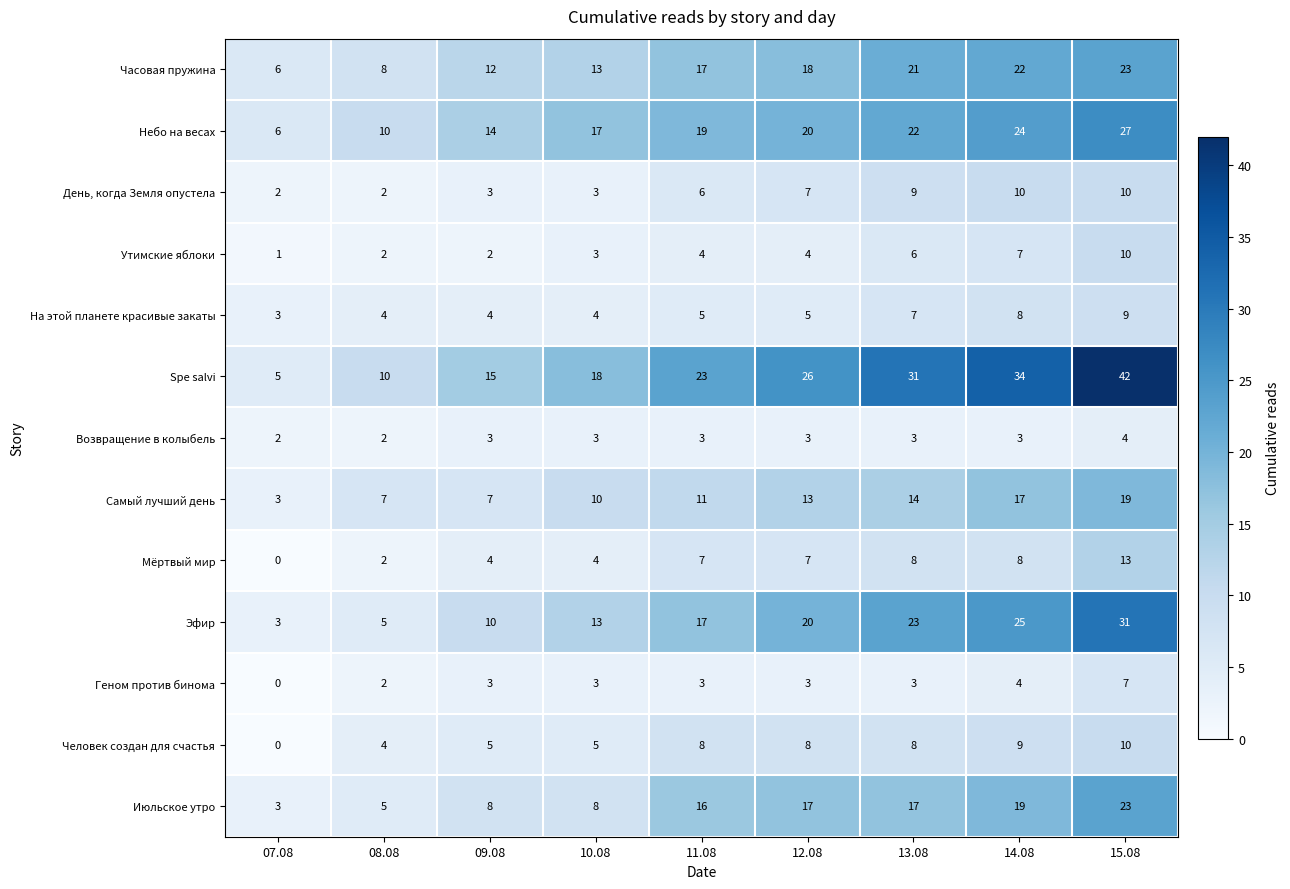

What is the difference between the maximum and minimum values in the Эфир series?

28